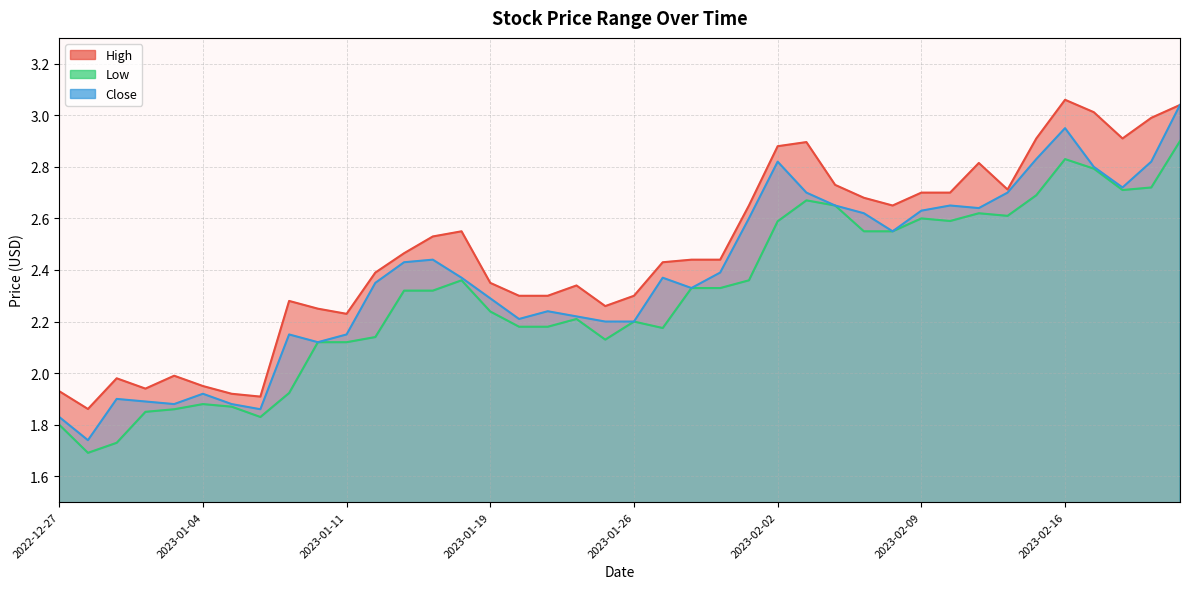

How many lines are shown in the chart?

3